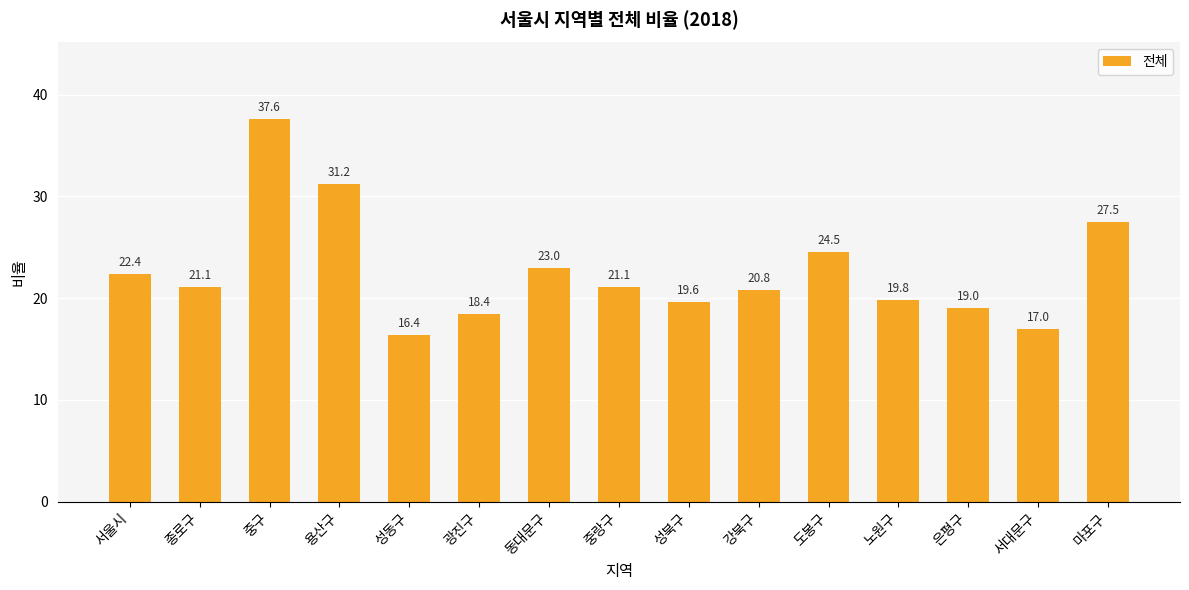

What is the difference between the values at 성동구 and 광진구?

2.0